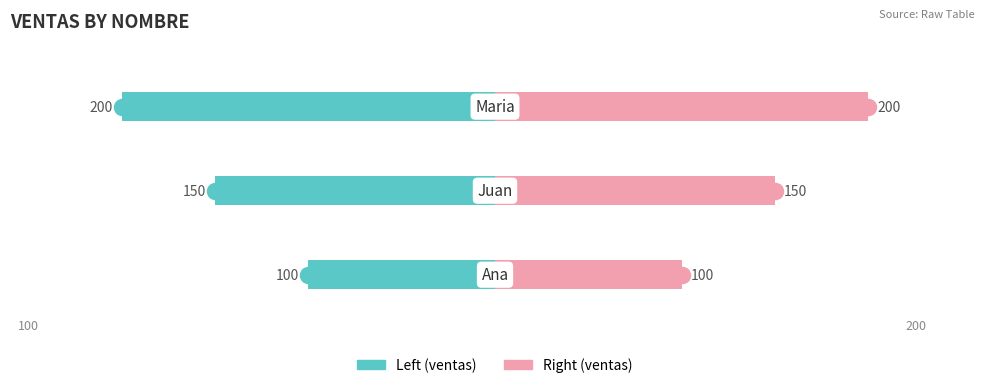

Rank the series at 0 from lowest to highest value.

ventas (left), ventas (right)